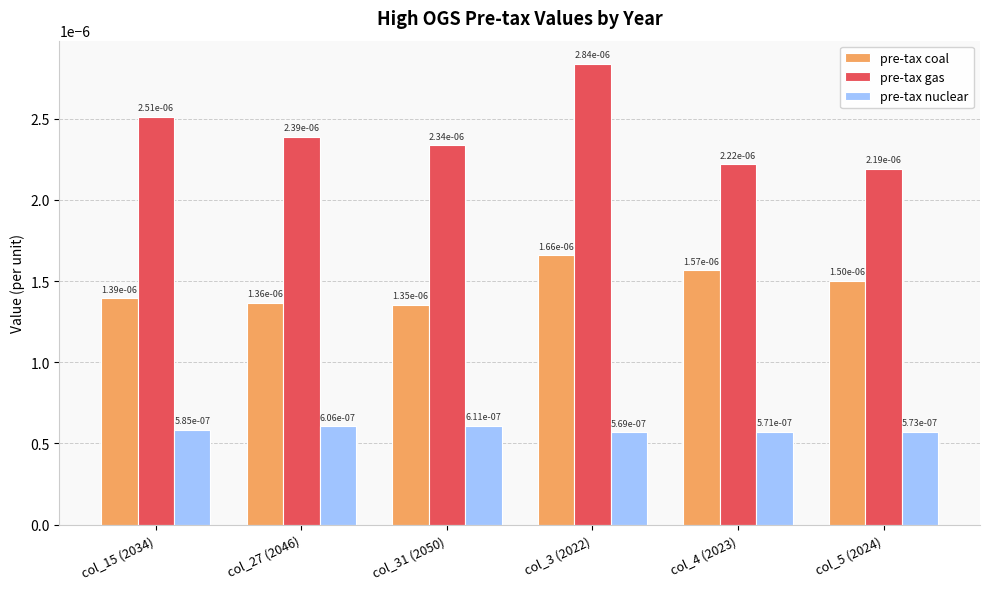

What is the label of the 6th bar from the left?

col_5 (2024)